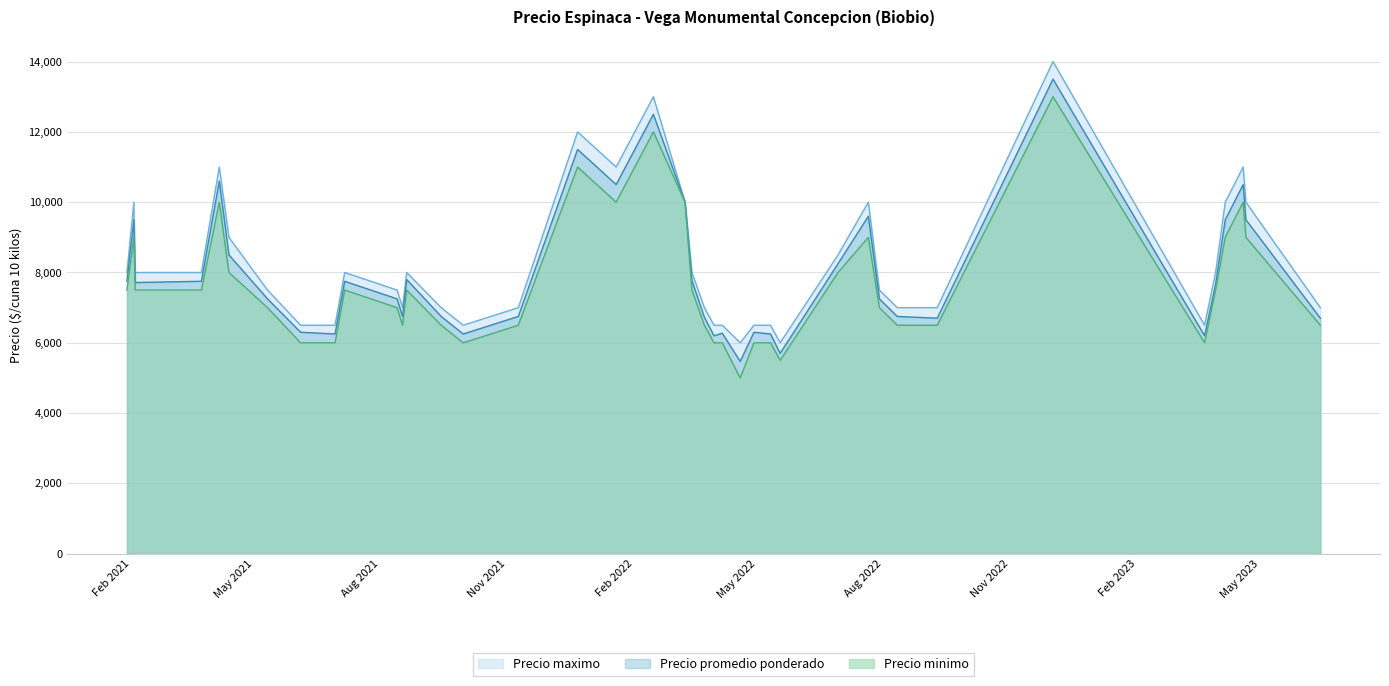

What is the difference between the maximum and minimum values in the Precio promedio ponderado series?

8029